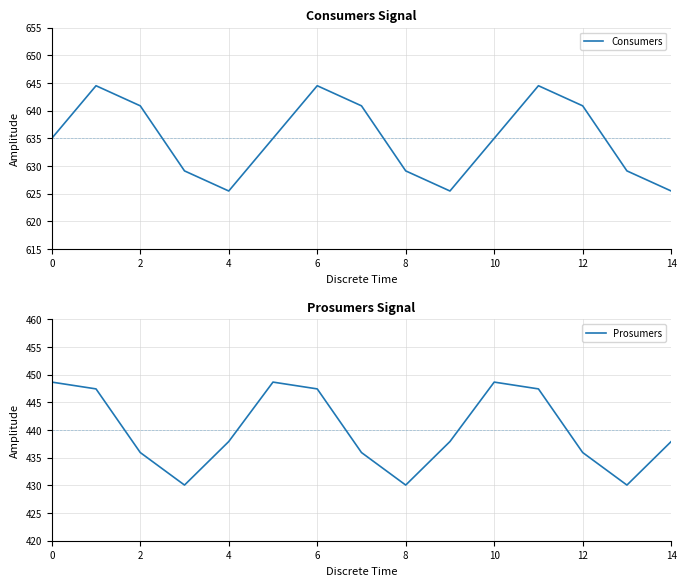

True or false: Consumers and Prosumers intersect in this chart.

False